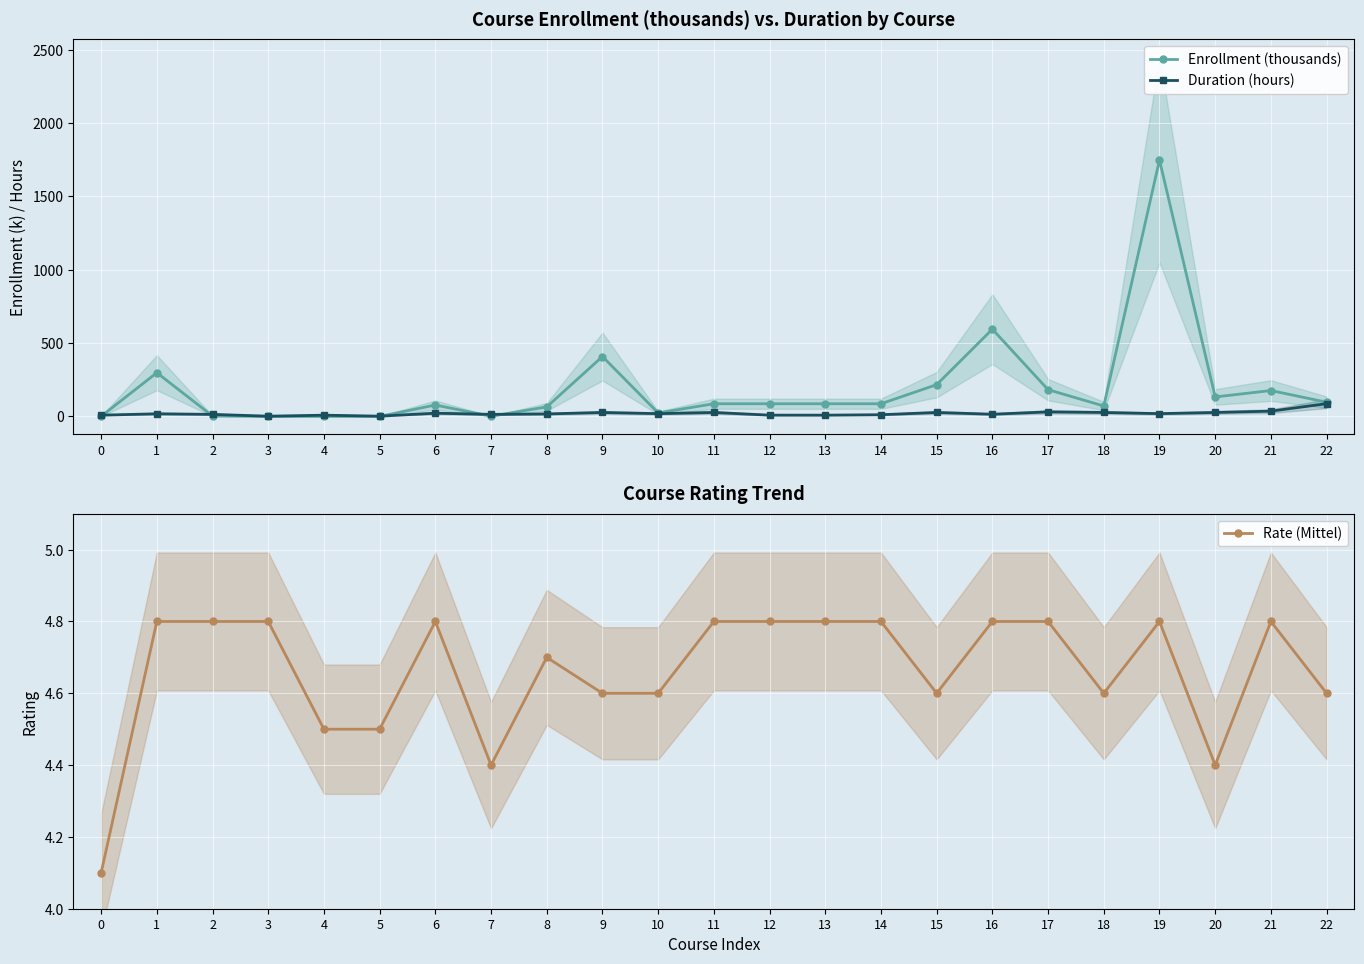

Reading right to left, list all the values displayed in this chart.

Enrollment (thousands): 97.0	176.4	132.9	1748.6	71.0	182.4	594.7	216.6	86.4	86.4	86.4	86.4	23.8	408.3	64.9	1.4	77.7	0.2	0.5	0.5	2.9	298.0	0.6
Duration (hours): 87.0	36.0	27.0	19.0	27.0	31.0	15.0	27.0	11.6	8.6	8.8	27.0	19.0	27.0	17.0	14.0	22.0	1.8	8.5	1.5	14.0	18.0	8.6
Rate (Mittel): 4.6	4.8	4.4	4.8	4.6	4.8	4.8	4.6	4.8	4.8	4.8	4.8	4.6	4.6	4.7	4.4	4.8	4.5	4.5	4.8	4.8	4.8	4.1